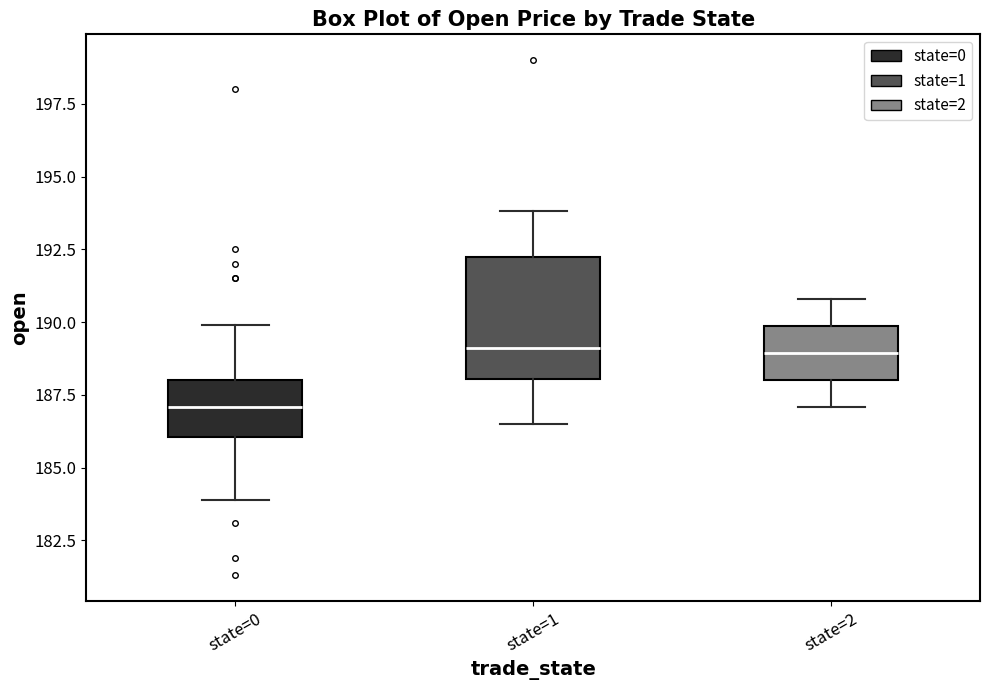

Which box's median line is the lowest?

state=0